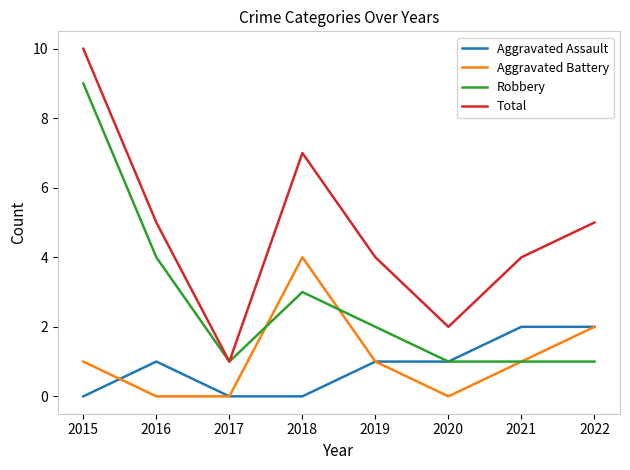

Rank the series by their maximum value, from highest to lowest.

Total, Robbery, Aggravated Battery, Aggravated Assault